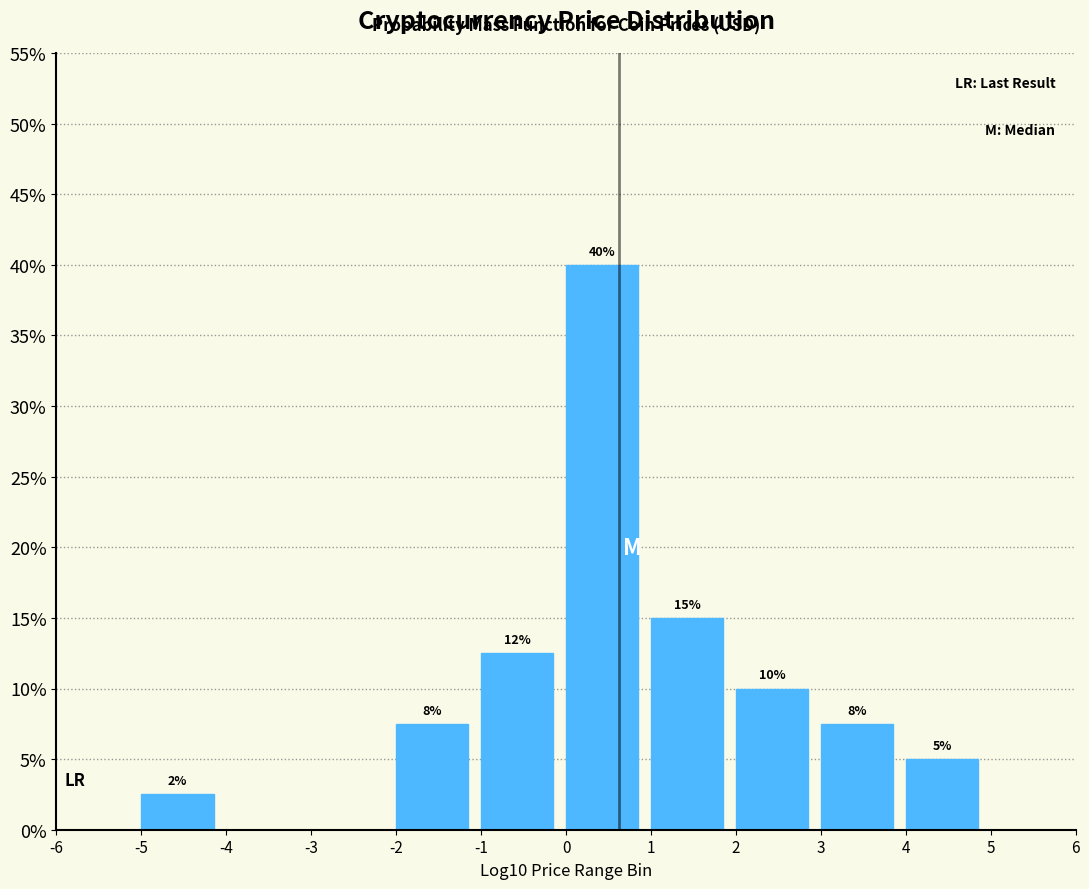

Which range on the x-axis has the tallest bar?

0 to 1